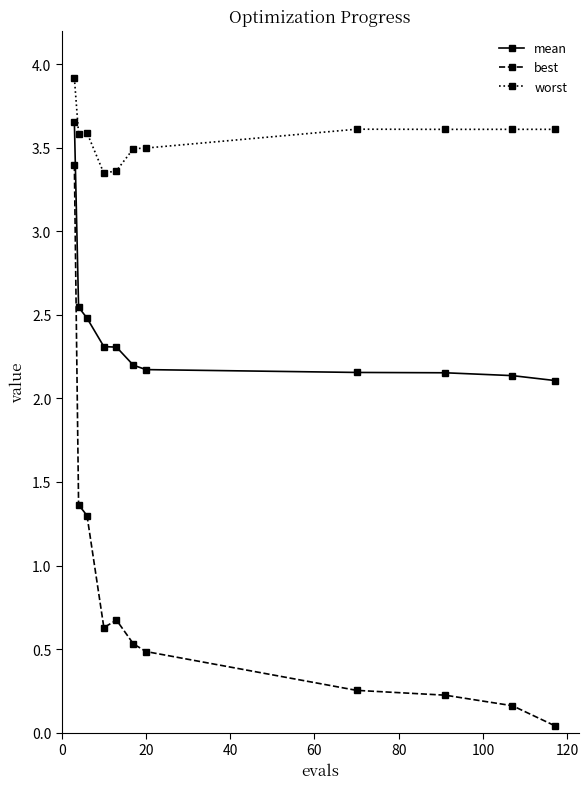

True or false: worst has more than 1 points higher than both neighbors.

True